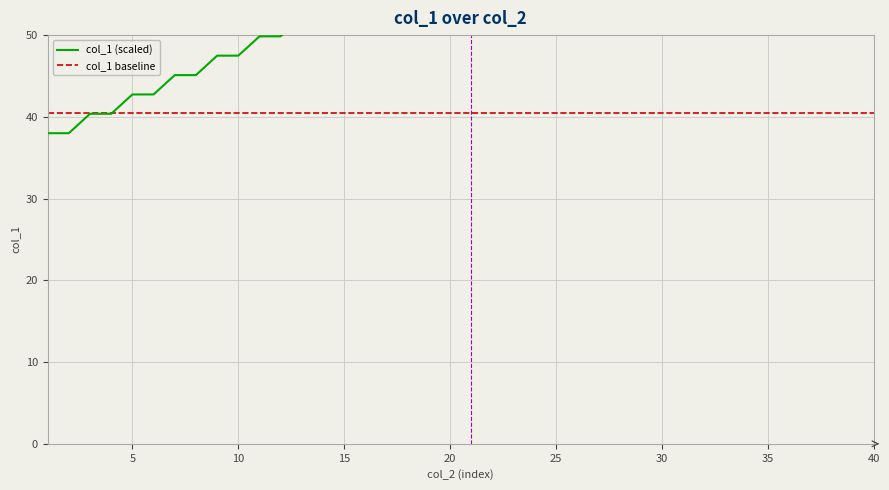

What is the sum of all col_1 baseline values?

1620.0